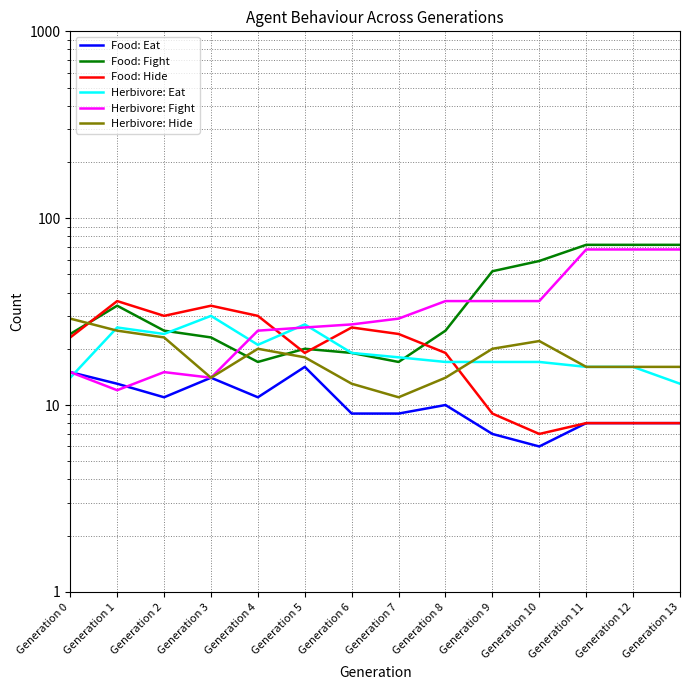

What is the sum of the Herbivore: Hide values at Generation 6 and Generation 3?

27